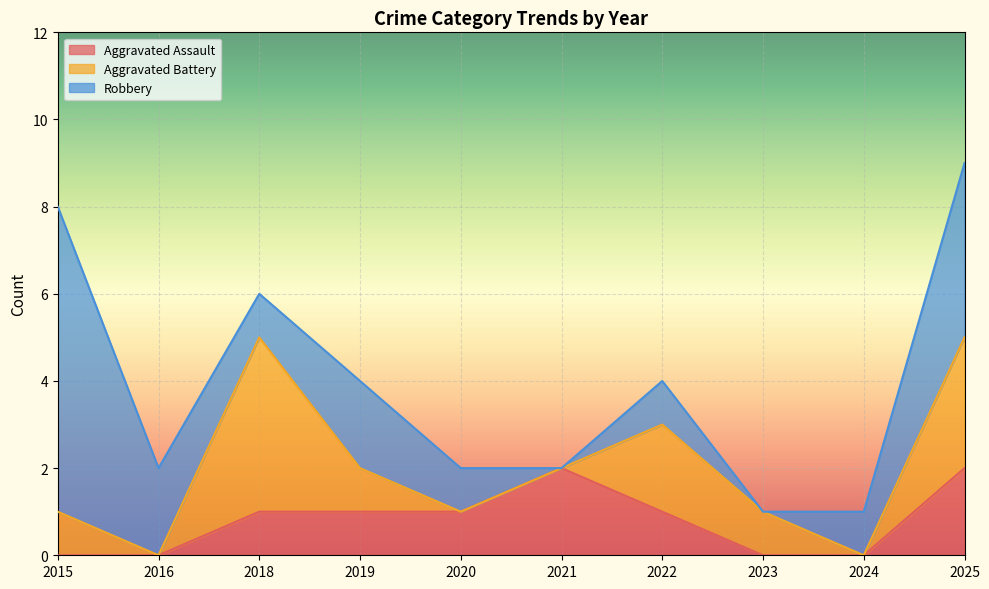

How many values in the Aggravated Assault series are below 1?

4